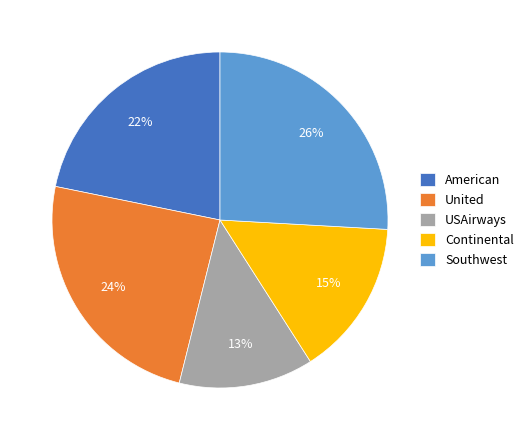

To the nearest percent, what portion does United represent?

24%